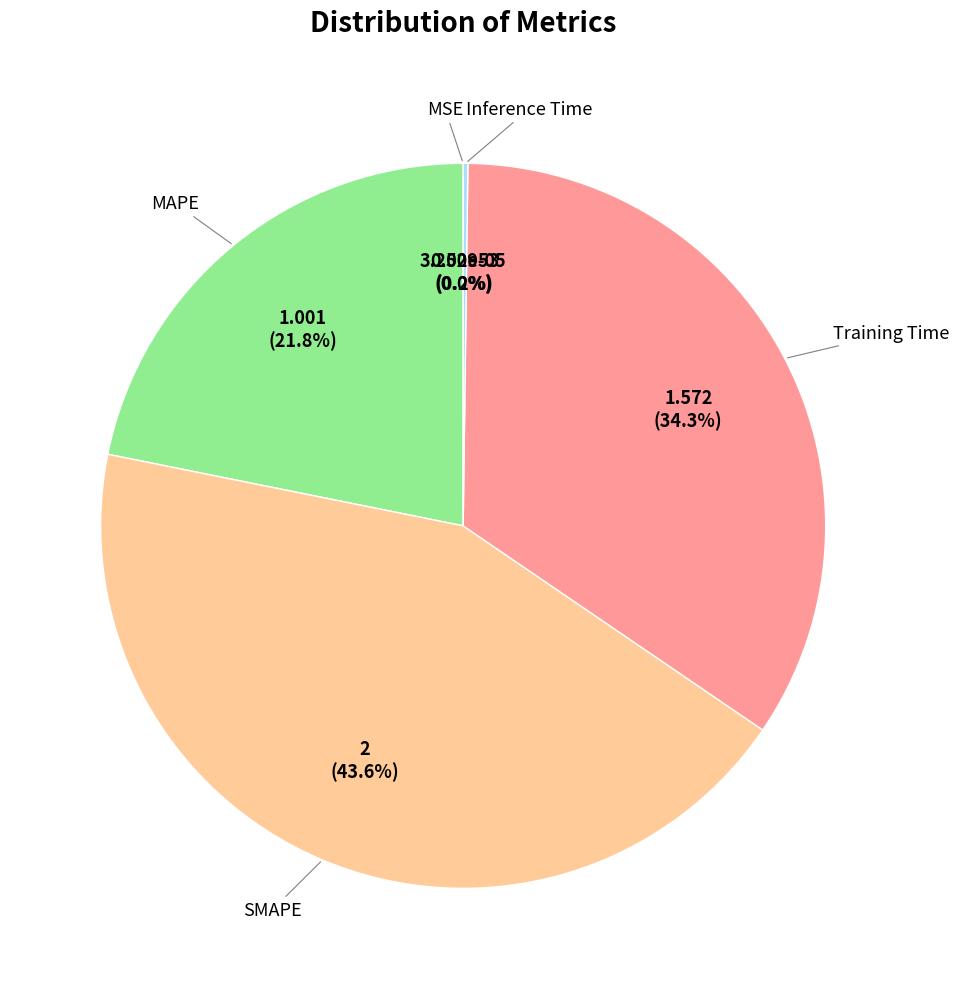

Does any single category account for the majority?

No